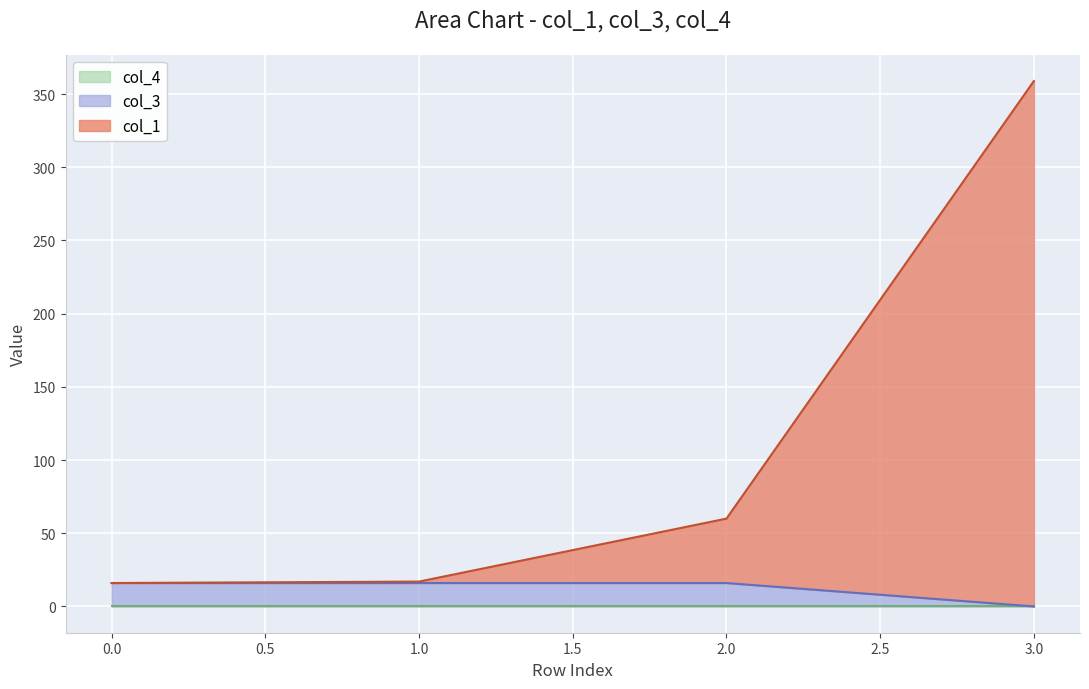

Reading left to right, transcribe all the data shown in this chart.

col_1: 0=16.0	1=17.0	2=60.0	3=358.9
col_3: 0=16.0	1=16.0	2=16.0	3=0.0